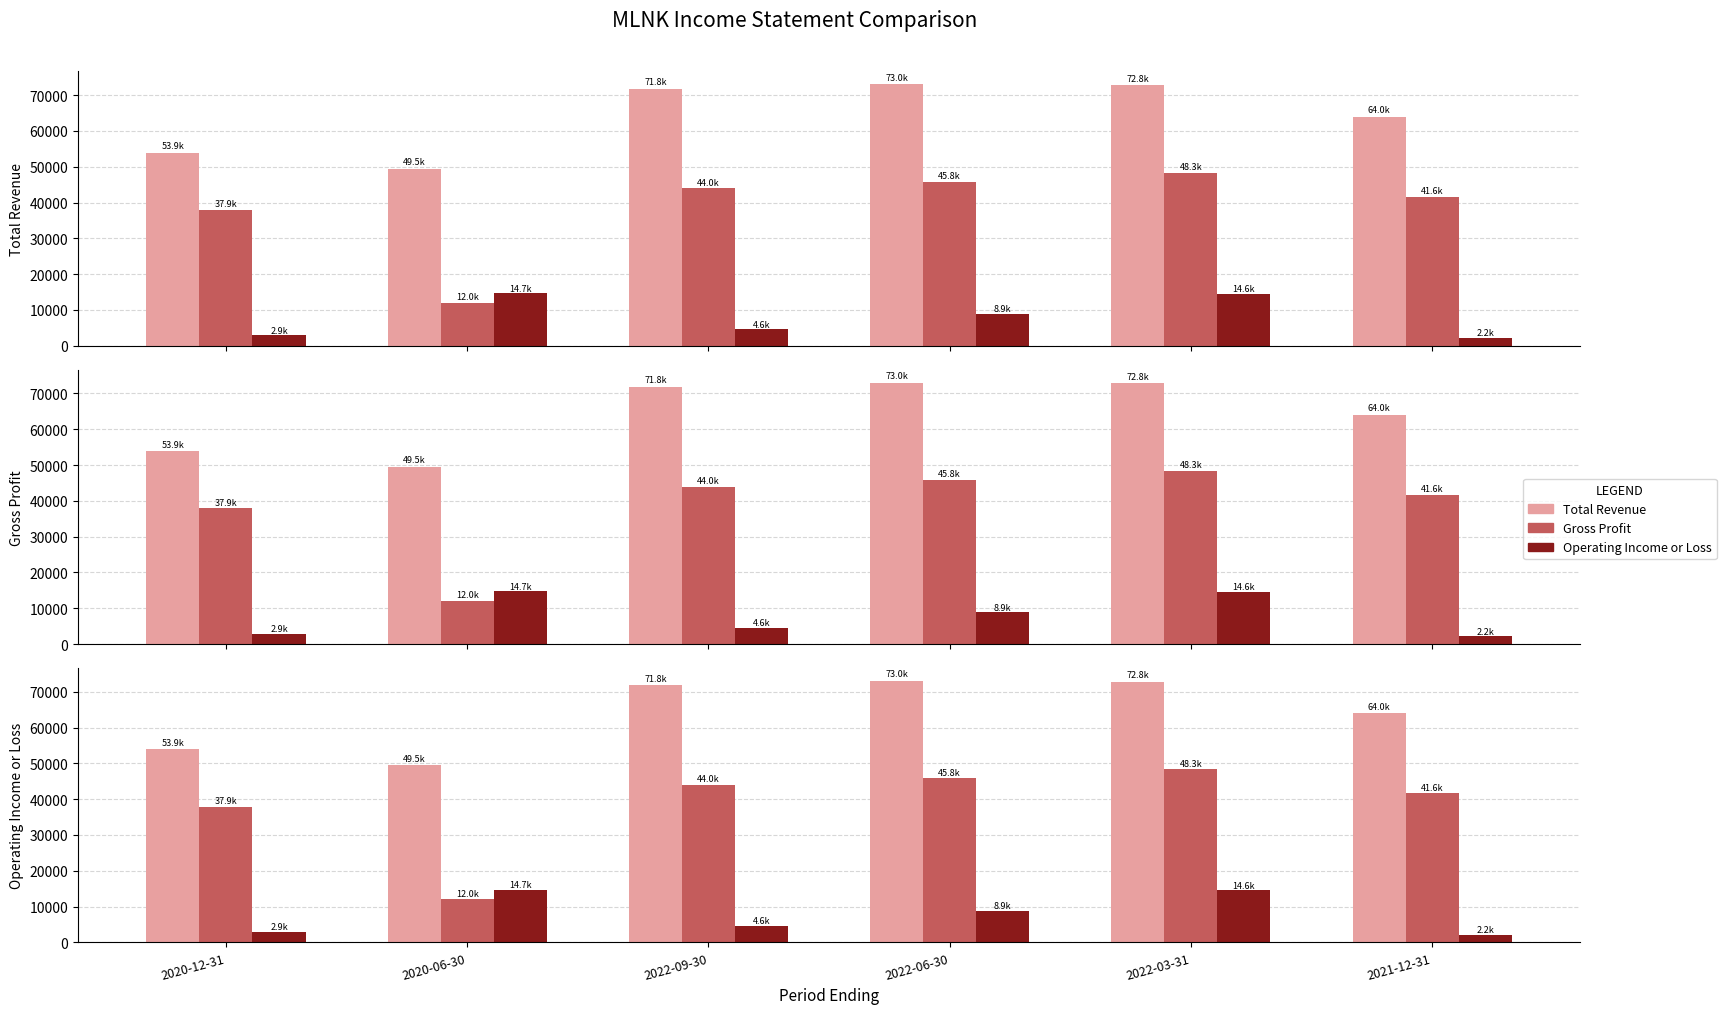

Reading left to right, transcribe all the data shown in this chart.

Total Revenue: 53900	49500	71800	73000	72800	64000
Gross Profit: 37900	12000	44000	45800	48300	41600
Operating Income or Loss: 2900	14700	4600	8900	14600	2200